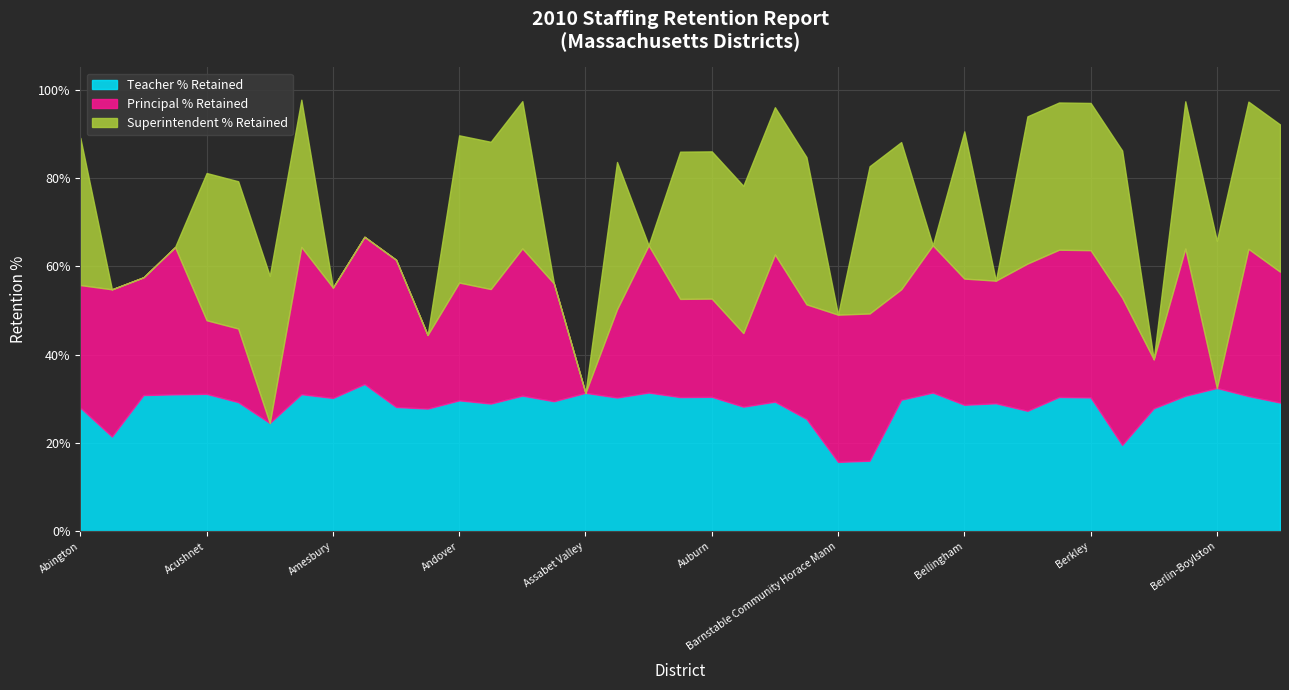

True or false: Teacher % Retained has a value of 50.8 at Amesbury.

False